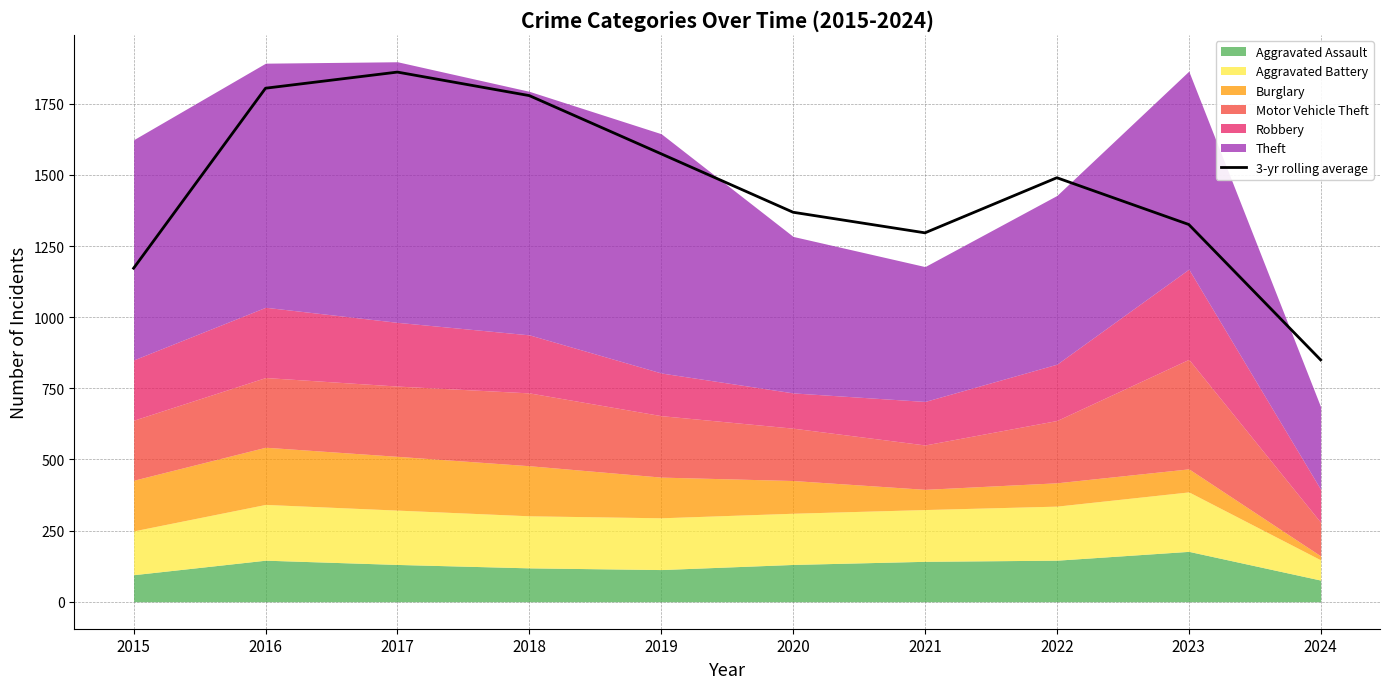

Where is the data nearest to the value 1355?

2020